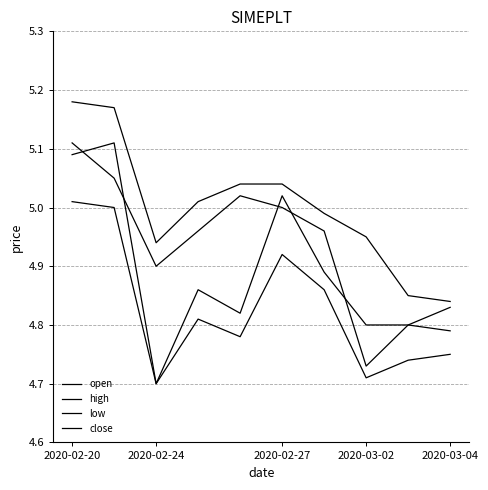

How many lines are shown in the chart?

4